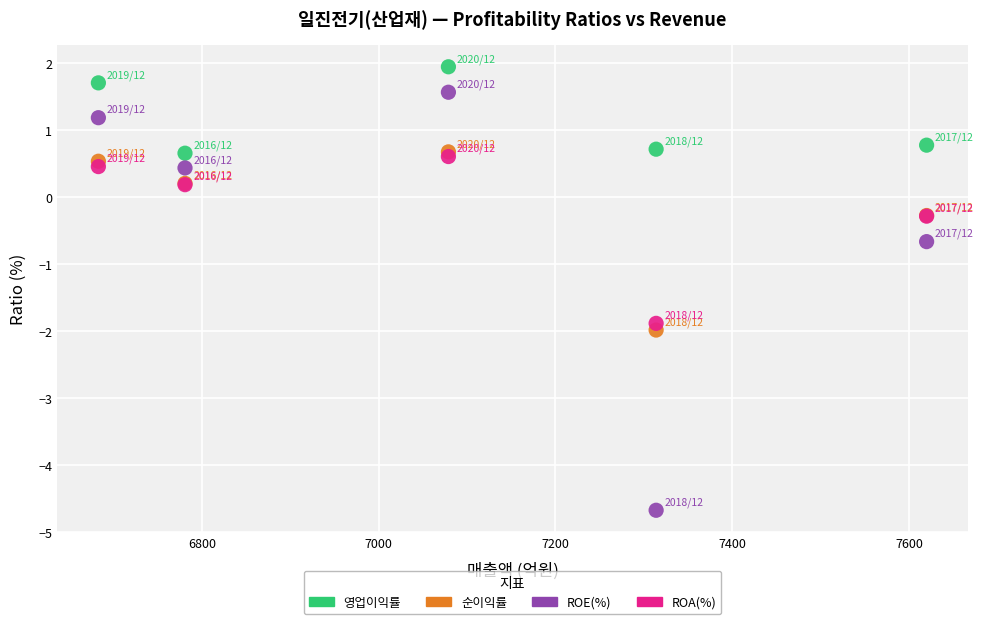

Which series reaches the minimum Y coordinate?

ROE(%)